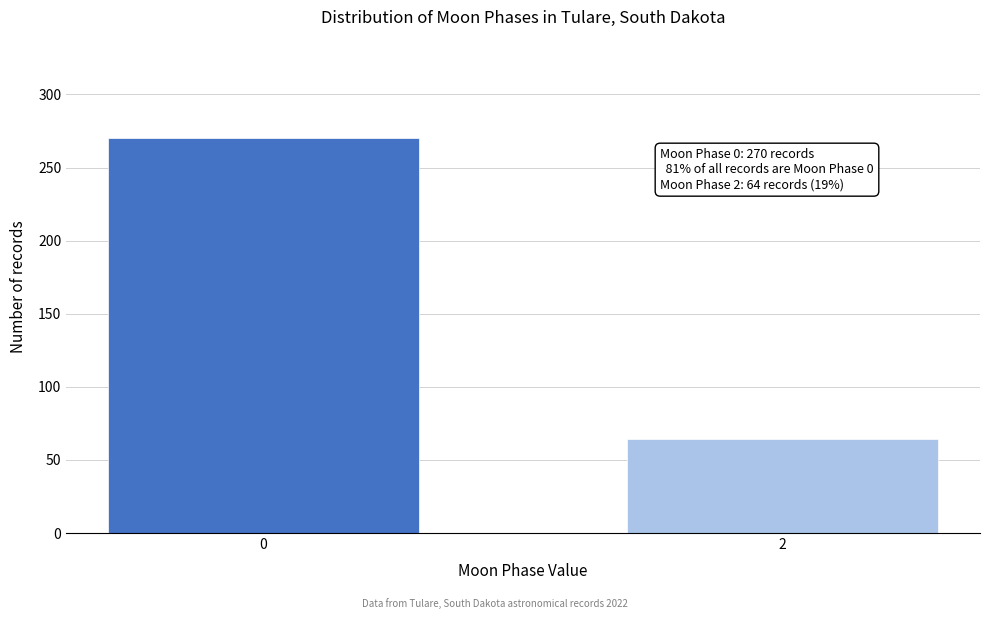

Reading left to right, list all the values displayed in this chart.

0=270	2=64